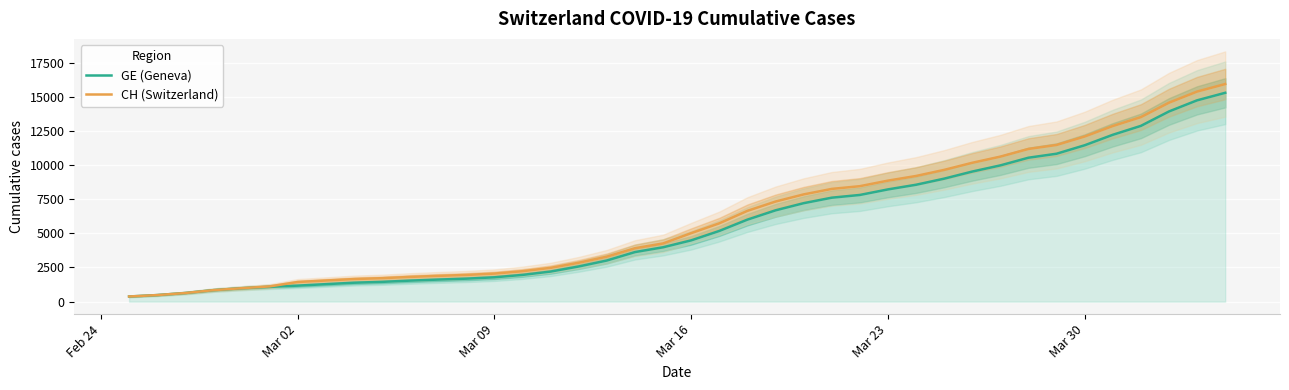

True or false: GE (Geneva) and CH (Switzerland) cross at least once.

False